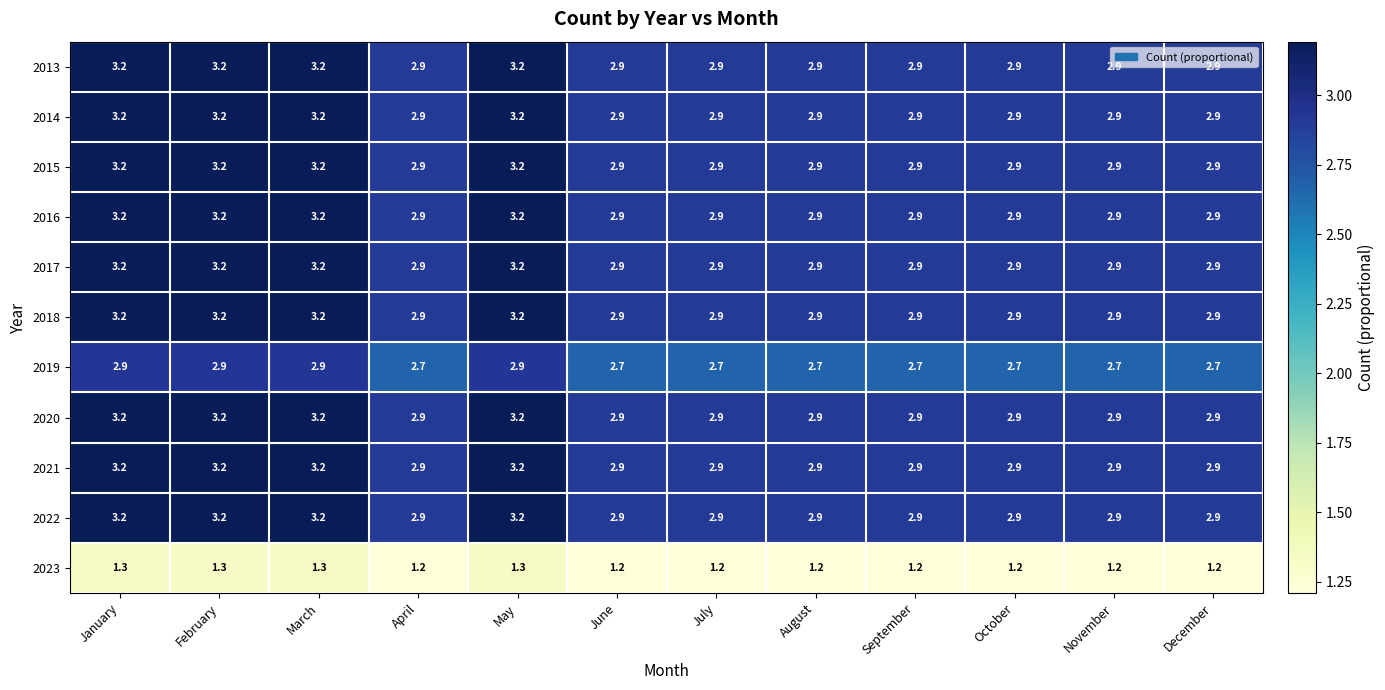

What value does the 2021 series have at August?

2.9